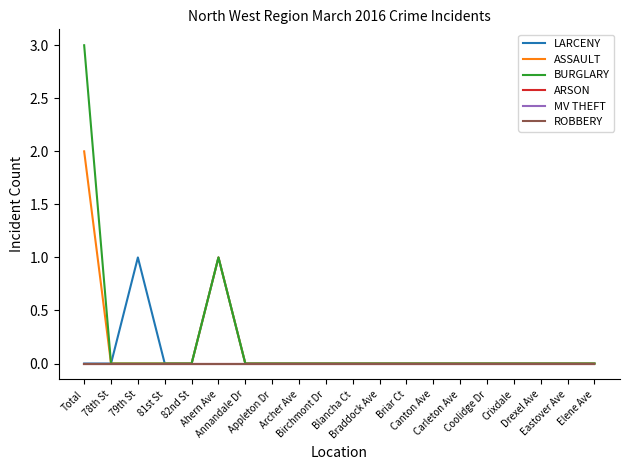

Reading right to left, list all the values displayed in this chart.

LARCENY: Elene Ave=0	Eastover Ave=0	Drexel Ave=0	Crixdale=0	Coolidge Dr=0	Carleton Ave=0	Canton Ave=0	Briar Ct=0	Braddock Ave=0	Blancha Ct=0	Birchmont Dr=0	Archer Ave=0	Appleton Dr=0	Annandale Dr=0	Ahern Ave=1	82nd St=0	81st St=0	79th St=1	78th St=0	Total=0
ASSAULT: Elene Ave=0	Eastover Ave=0	Drexel Ave=0	Crixdale=0	Coolidge Dr=0	Carleton Ave=0	Canton Ave=0	Briar Ct=0	Braddock Ave=0	Blancha Ct=0	Birchmont Dr=0	Archer Ave=0	Appleton Dr=0	Annandale Dr=0	Ahern Ave=1	82nd St=0	81st St=0	79th St=0	78th St=0	Total=2
BURGLARY: Elene Ave=0	Eastover Ave=0	Drexel Ave=0	Crixdale=0	Coolidge Dr=0	Carleton Ave=0	Canton Ave=0	Briar Ct=0	Braddock Ave=0	Blancha Ct=0	Birchmont Dr=0	Archer Ave=0	Appleton Dr=0	Annandale Dr=0	Ahern Ave=1	82nd St=0	81st St=0	79th St=0	78th St=0	Total=3
ARSON: Elene Ave=0	Eastover Ave=0	Drexel Ave=0	Crixdale=0	Coolidge Dr=0	Carleton Ave=0	Canton Ave=0	Briar Ct=0	Braddock Ave=0	Blancha Ct=0	Birchmont Dr=0	Archer Ave=0	Appleton Dr=0	Annandale Dr=0	Ahern Ave=0	82nd St=0	81st St=0	79th St=0	78th St=0	Total=0
MV THEFT: Elene Ave=0	Eastover Ave=0	Drexel Ave=0	Crixdale=0	Coolidge Dr=0	Carleton Ave=0	Canton Ave=0	Briar Ct=0	Braddock Ave=0	Blancha Ct=0	Birchmont Dr=0	Archer Ave=0	Appleton Dr=0	Annandale Dr=0	Ahern Ave=0	82nd St=0	81st St=0	79th St=0	78th St=0	Total=0
ROBBERY: Elene Ave=0	Eastover Ave=0	Drexel Ave=0	Crixdale=0	Coolidge Dr=0	Carleton Ave=0	Canton Ave=0	Briar Ct=0	Braddock Ave=0	Blancha Ct=0	Birchmont Dr=0	Archer Ave=0	Appleton Dr=0	Annandale Dr=0	Ahern Ave=0	82nd St=0	81st St=0	79th St=0	78th St=0	Total=0